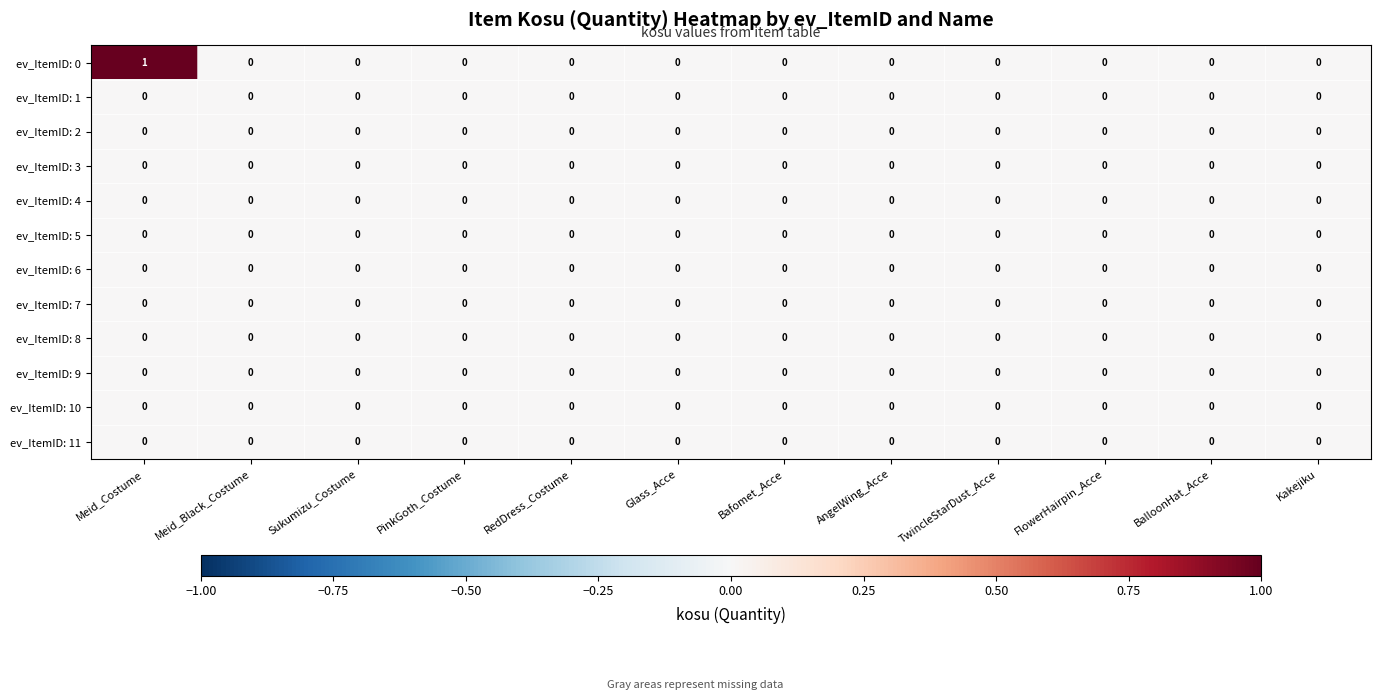

At which category is the sum across all series the highest?

Meid_Costume